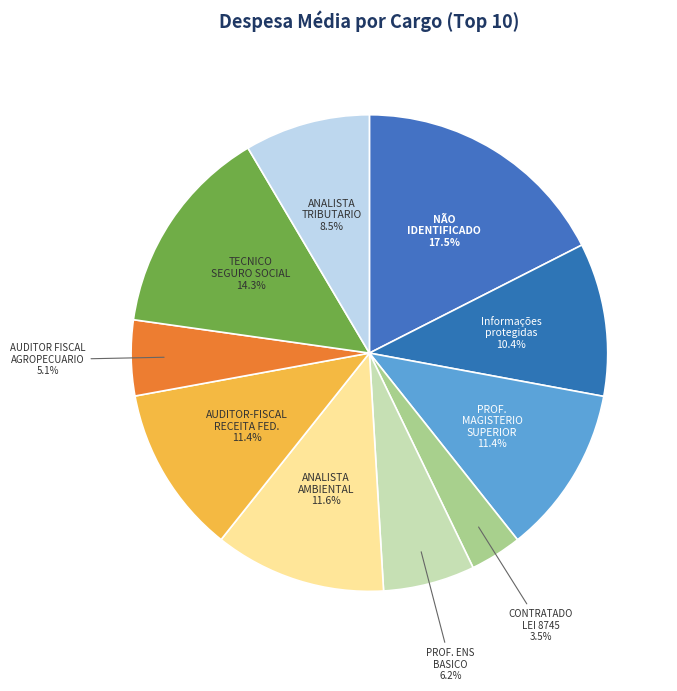

Which slice is the smallest?

CONTRATADO LEI 8745